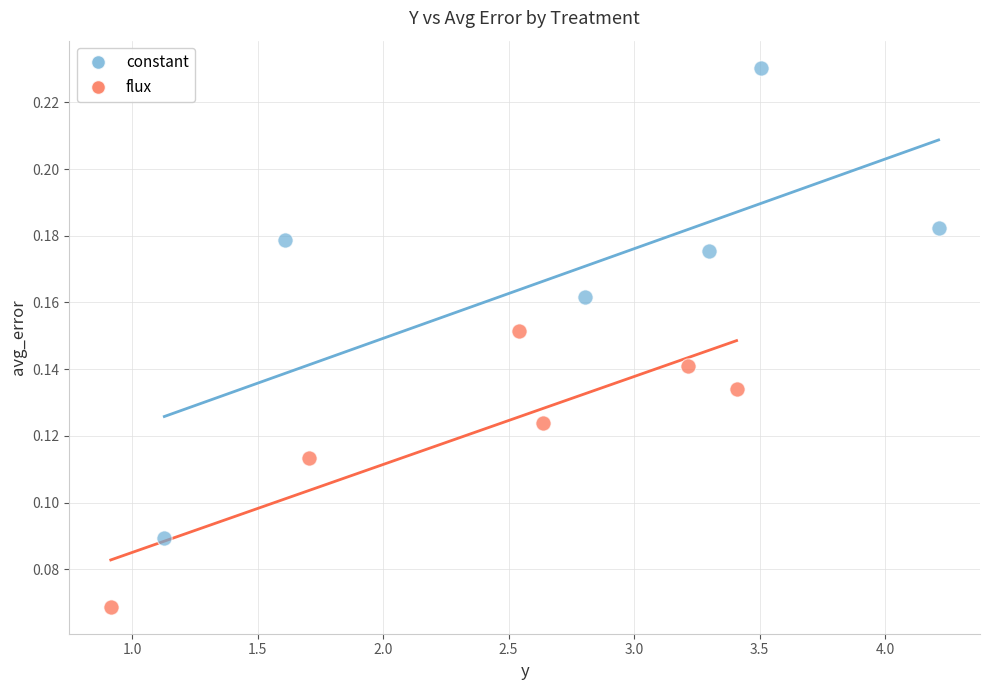

Which series has the largest Y range (max minus min)?

constant